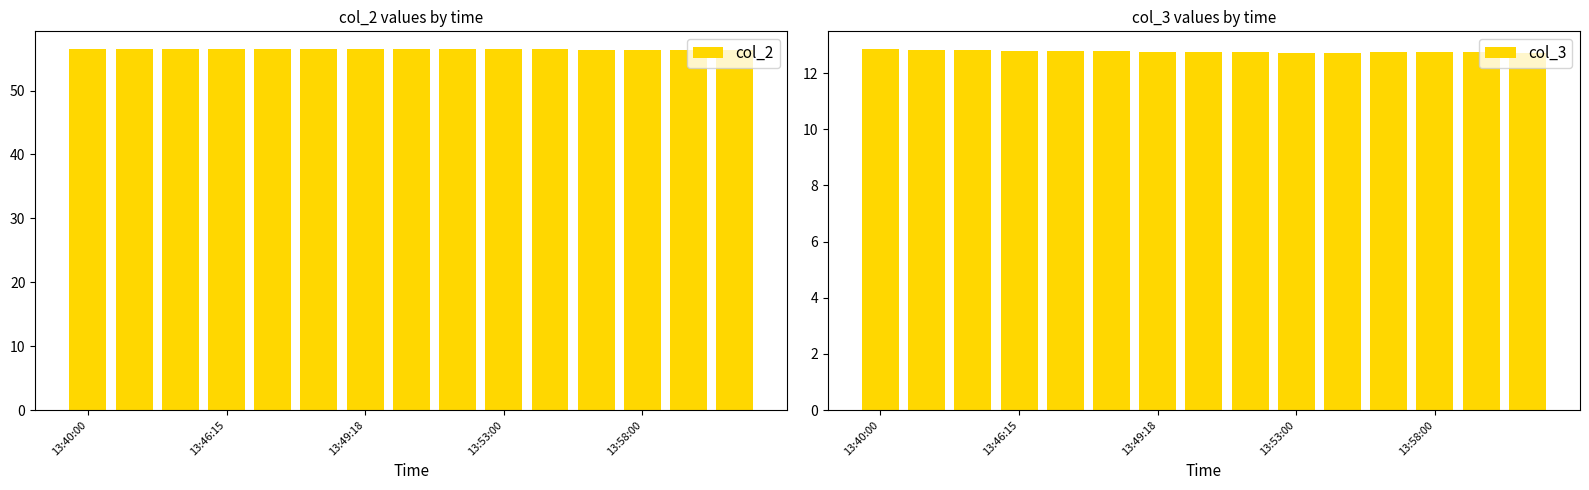

What is the average value of the col_2 series?

56.4